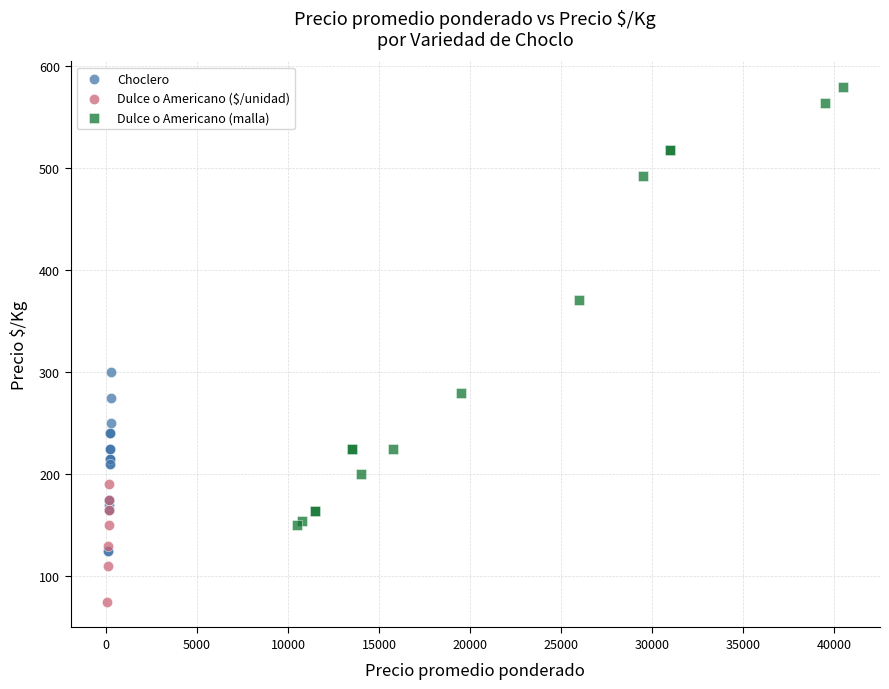

Which series has the widest spread of Y values?

Dulce o Americano (malla)